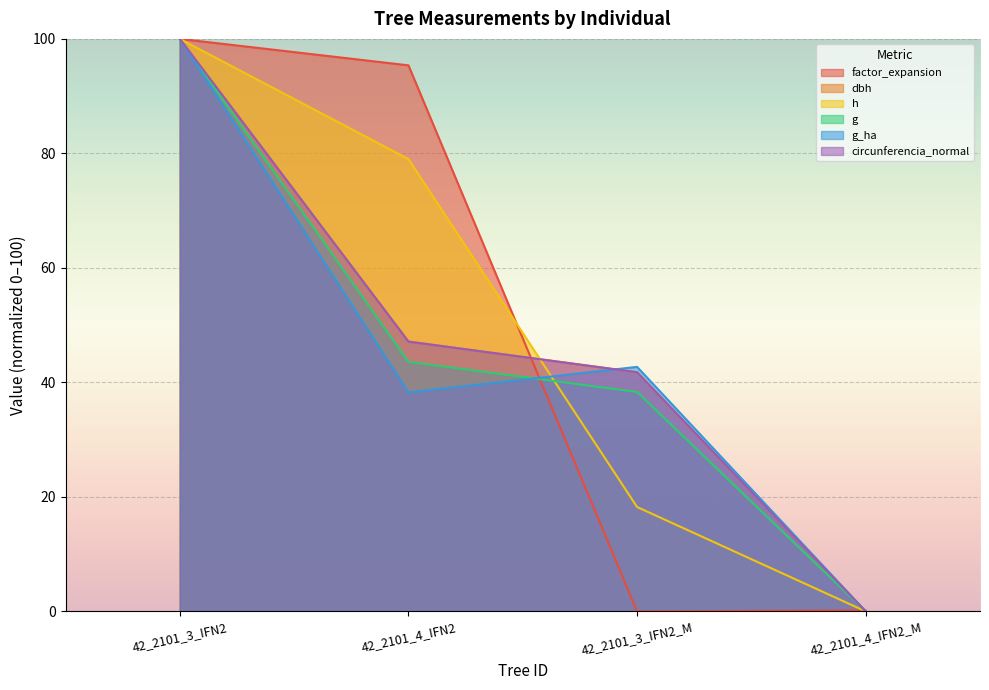

Is it true that dbh equals -43.2 at 42_2101_4_IFN2_M?

False